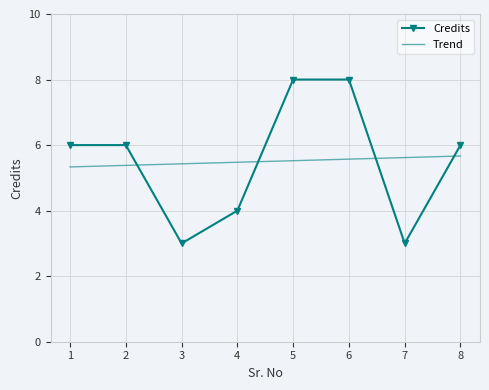

What is the value of the 3rd point from the left?

3